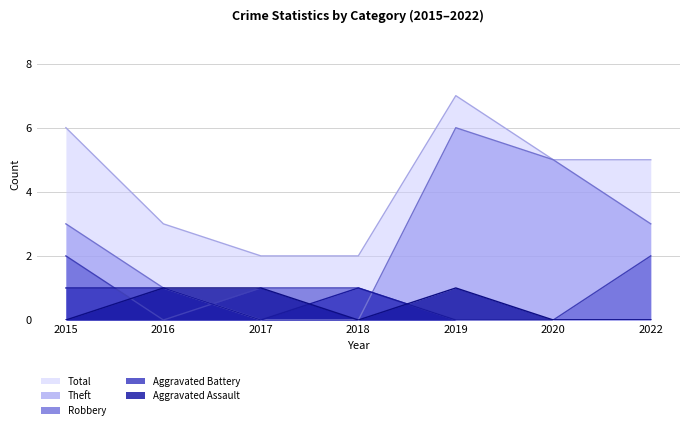

Which category has the lowest value across all series?

2015